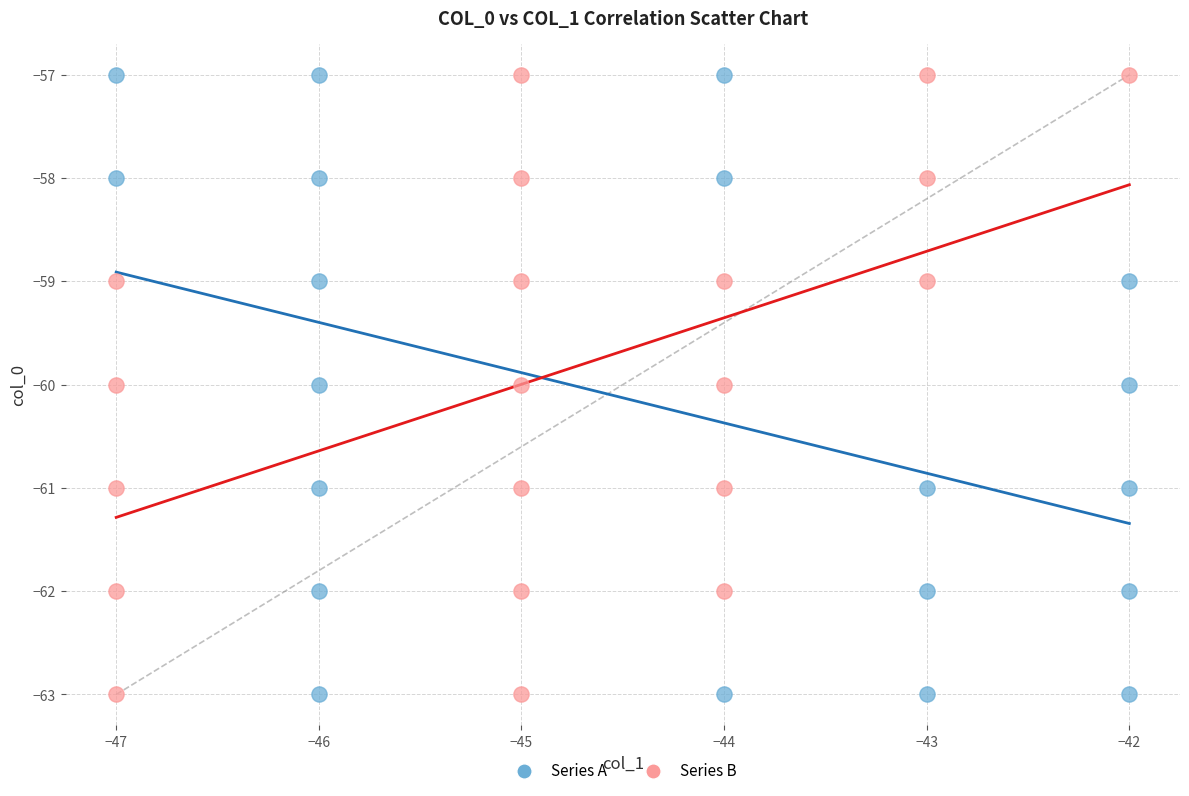

What are all the series names shown in the legend?

Series A, Series B